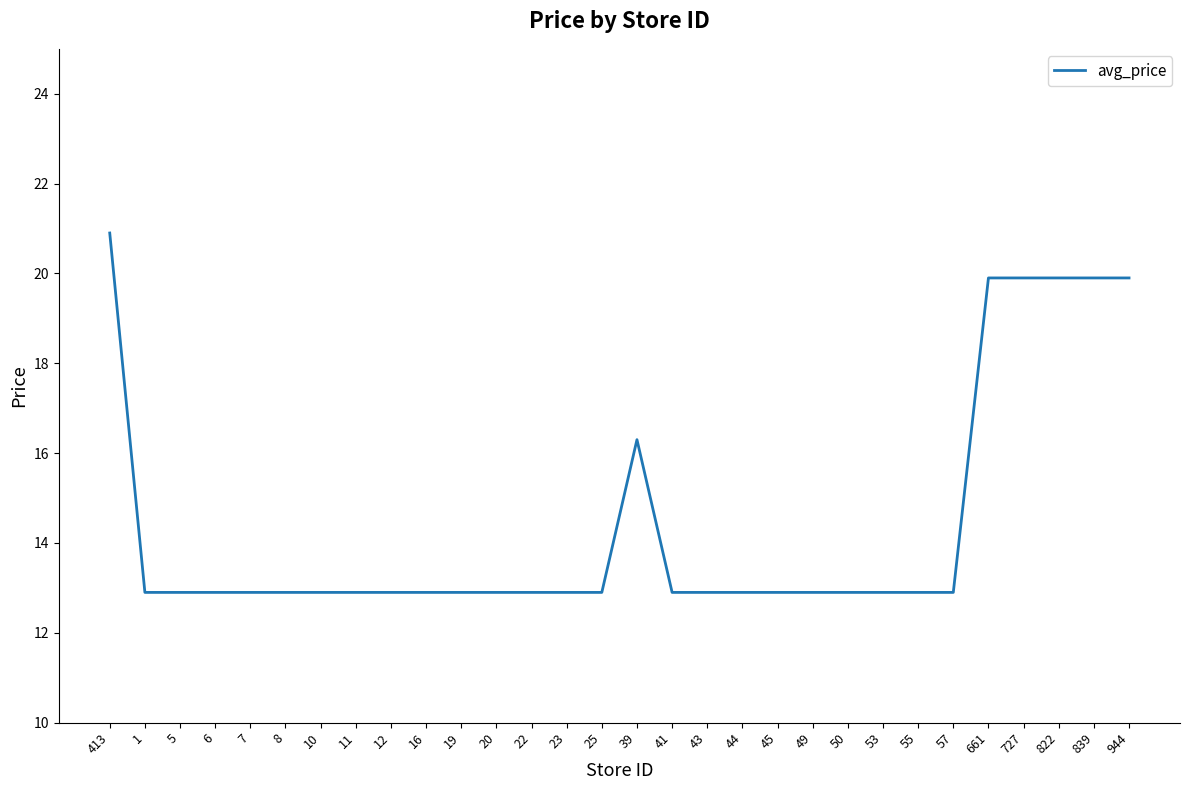

What is the greatest value displayed?

20.9